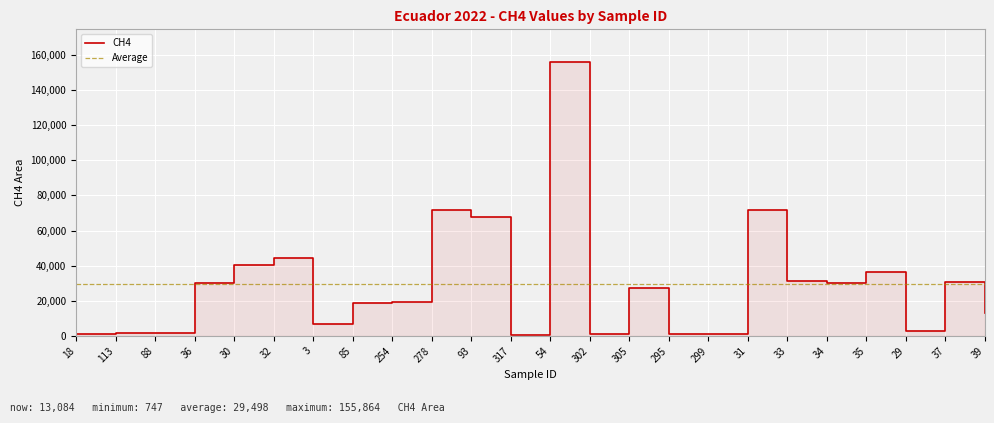

Reading left to right, extract all data points from this chart.

1365	1467	1505	30135	40553	44584	7042	19012	19517	71625	67590	747	155864	1010	27535	1171	1138	71980	31096	30197	36522	2648	30581	13084